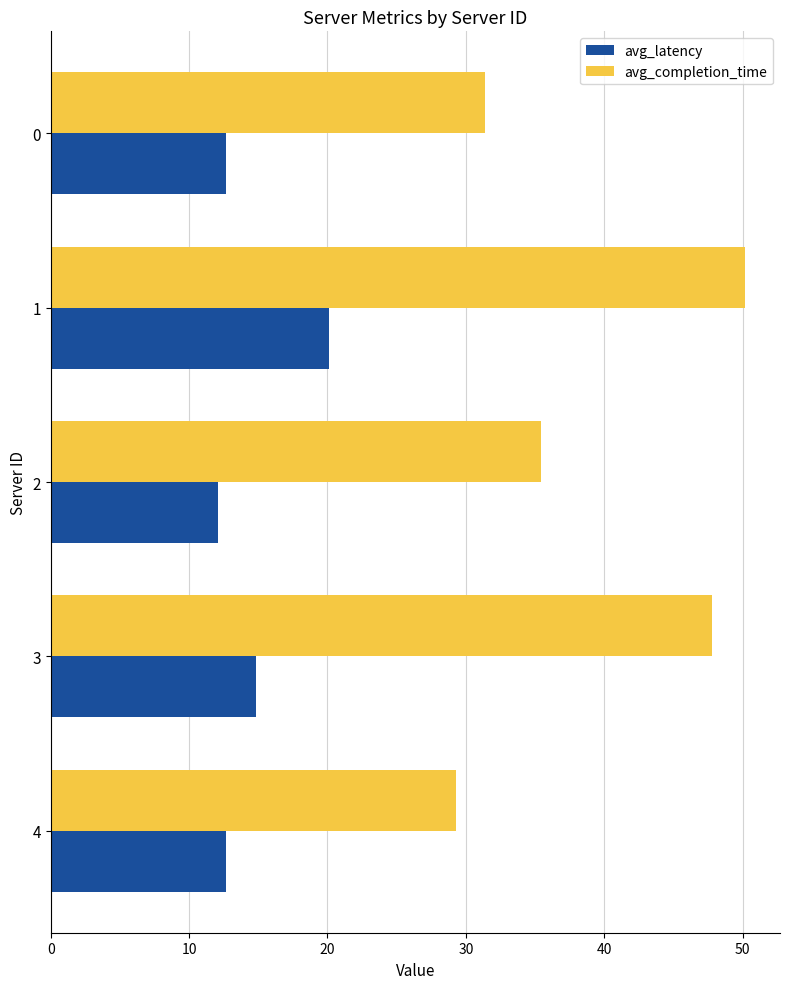

Is it true that avg_completion_time equals 51.5 at 0?

False